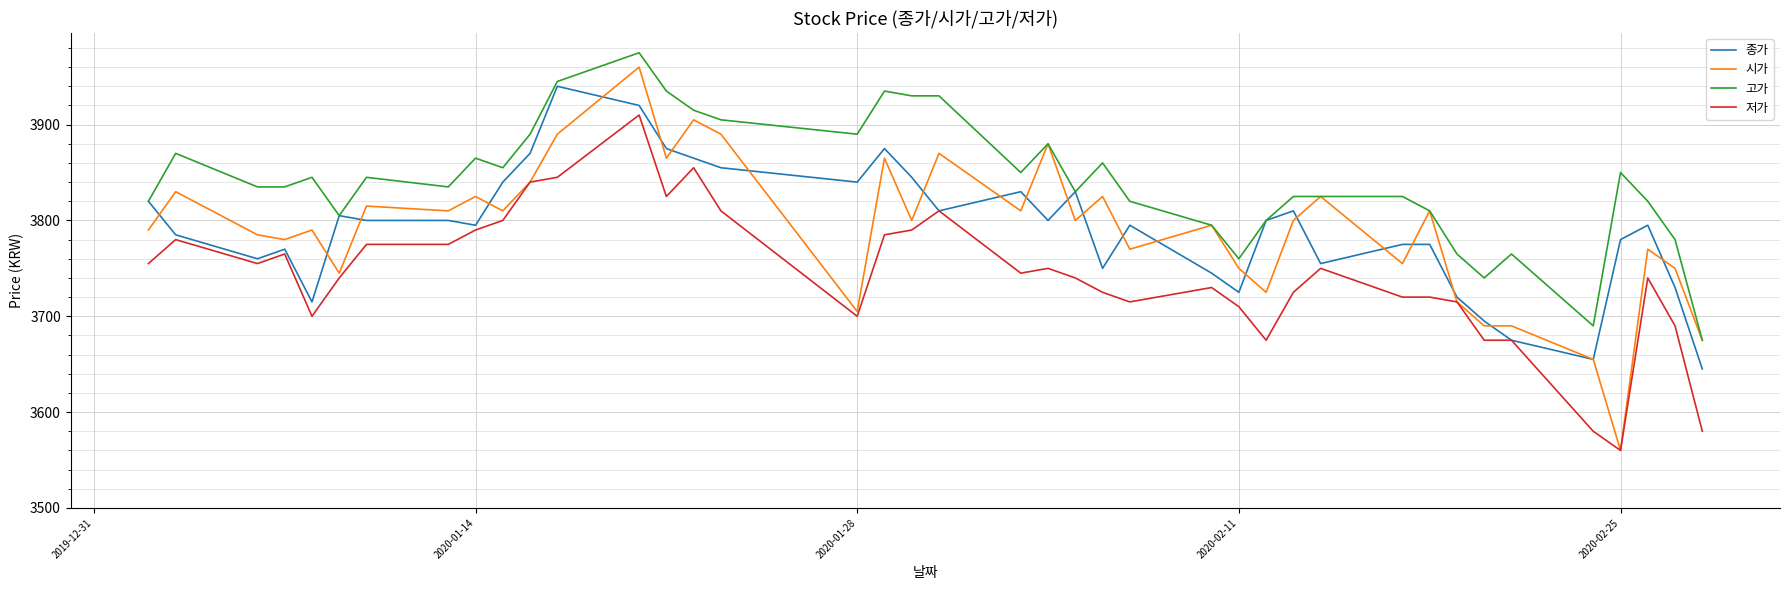

What is the average value of the 고가 series?

3841